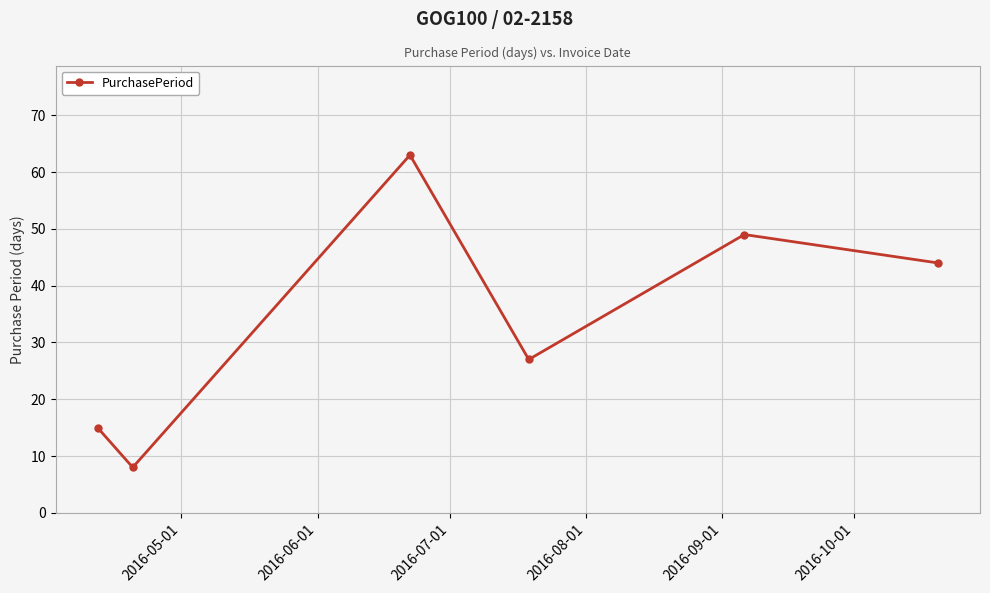

How many lines are shown in the chart?

1